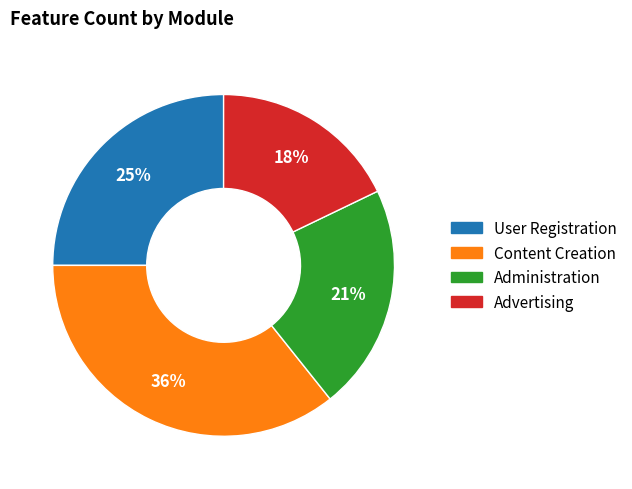

How many slices are in this pie chart?

4